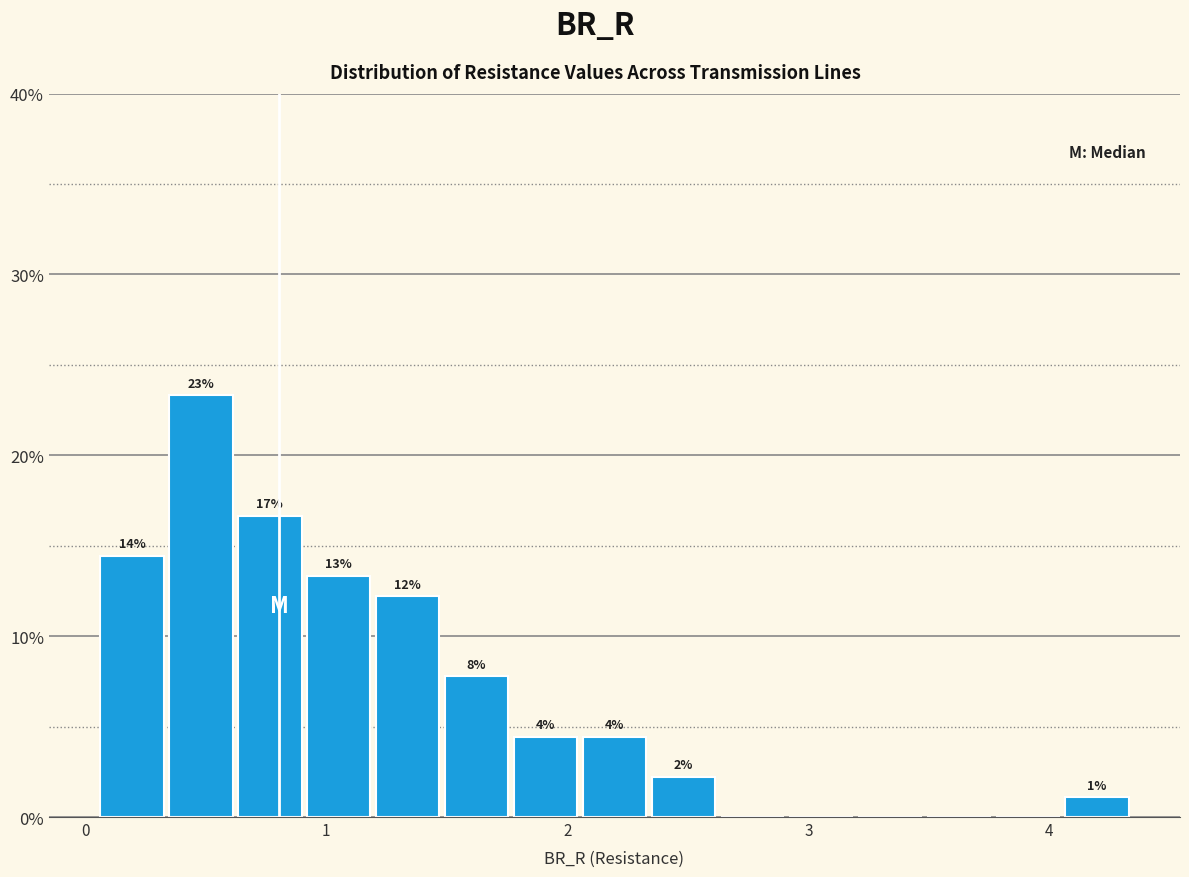

Around what value on the x-axis is the tallest bar? Give the approximate position of its centre, as read against the axis.

0.5